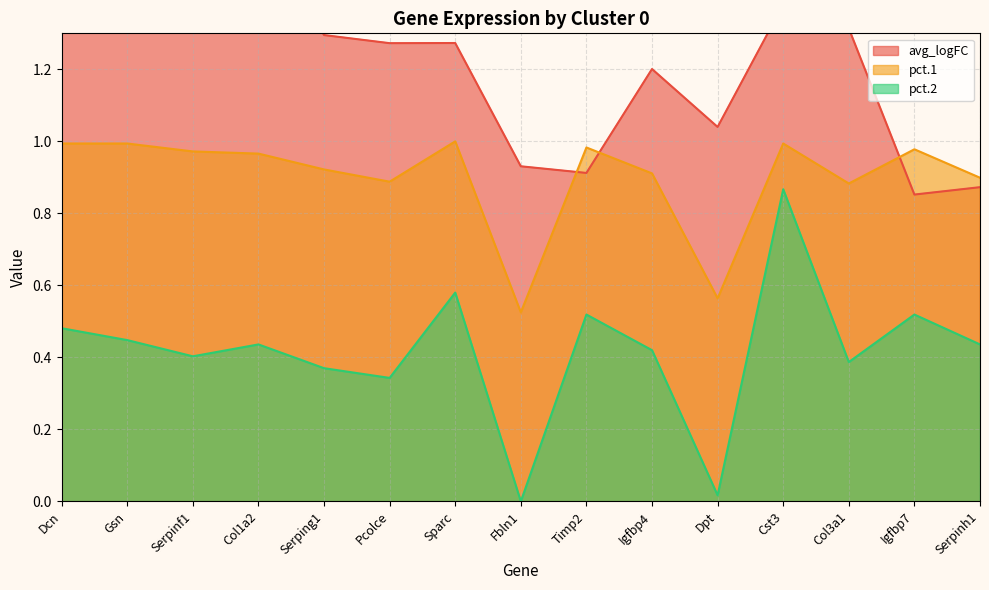

What is the value of the pct.2 point at the 14th from the left?

0.5